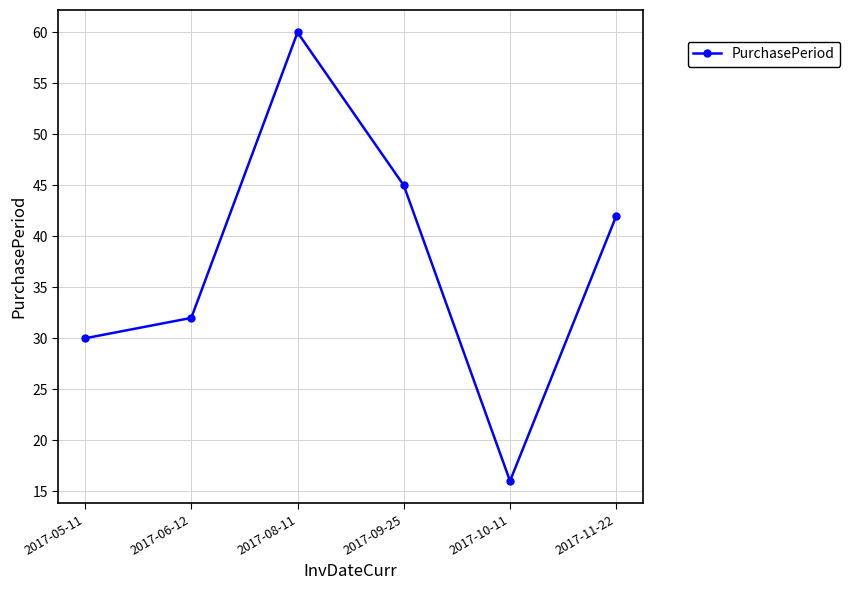

What is the label of the 3rd point from the left?

2017-08-11